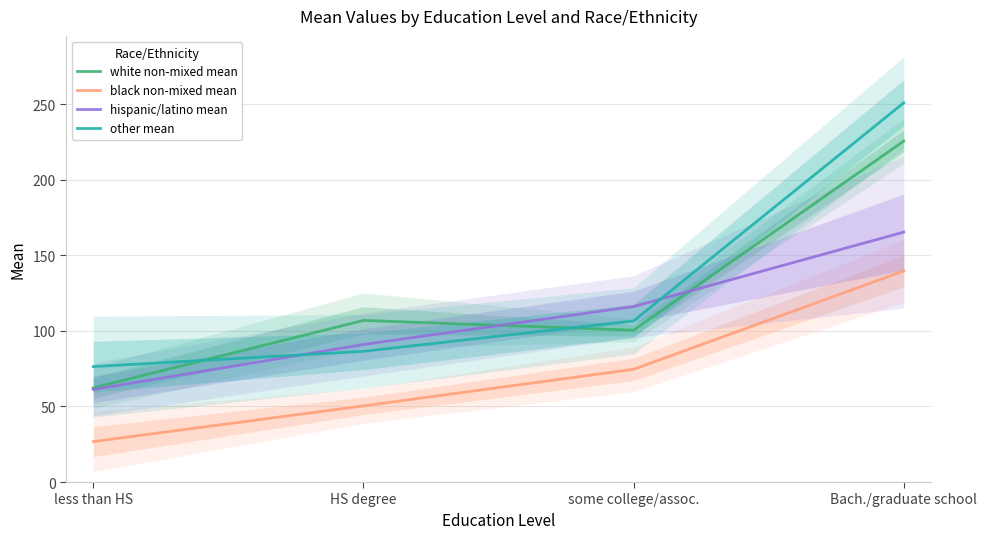

At which category is the sum across all series the highest?

Bach./graduate school